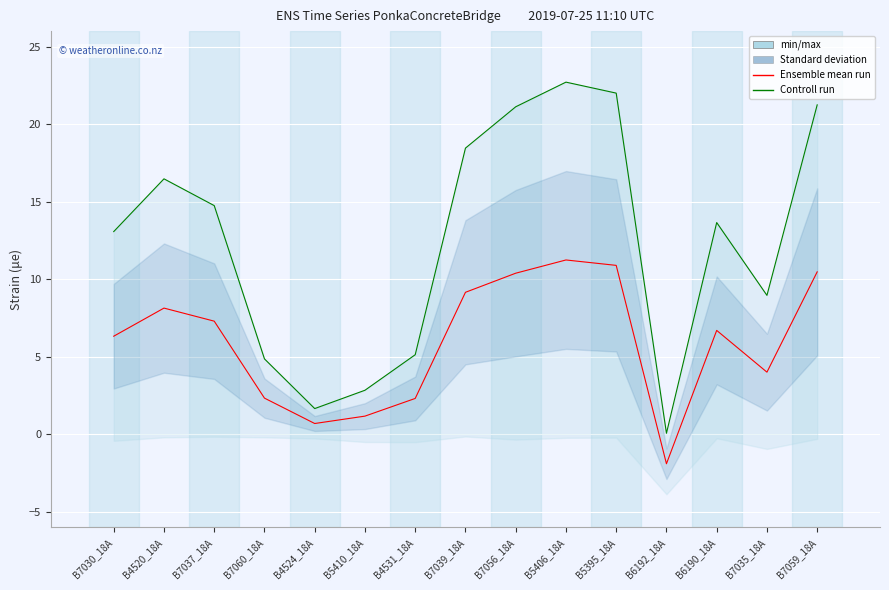

True or false: Controll run has a value of 2.9 at B7035_18A.

False